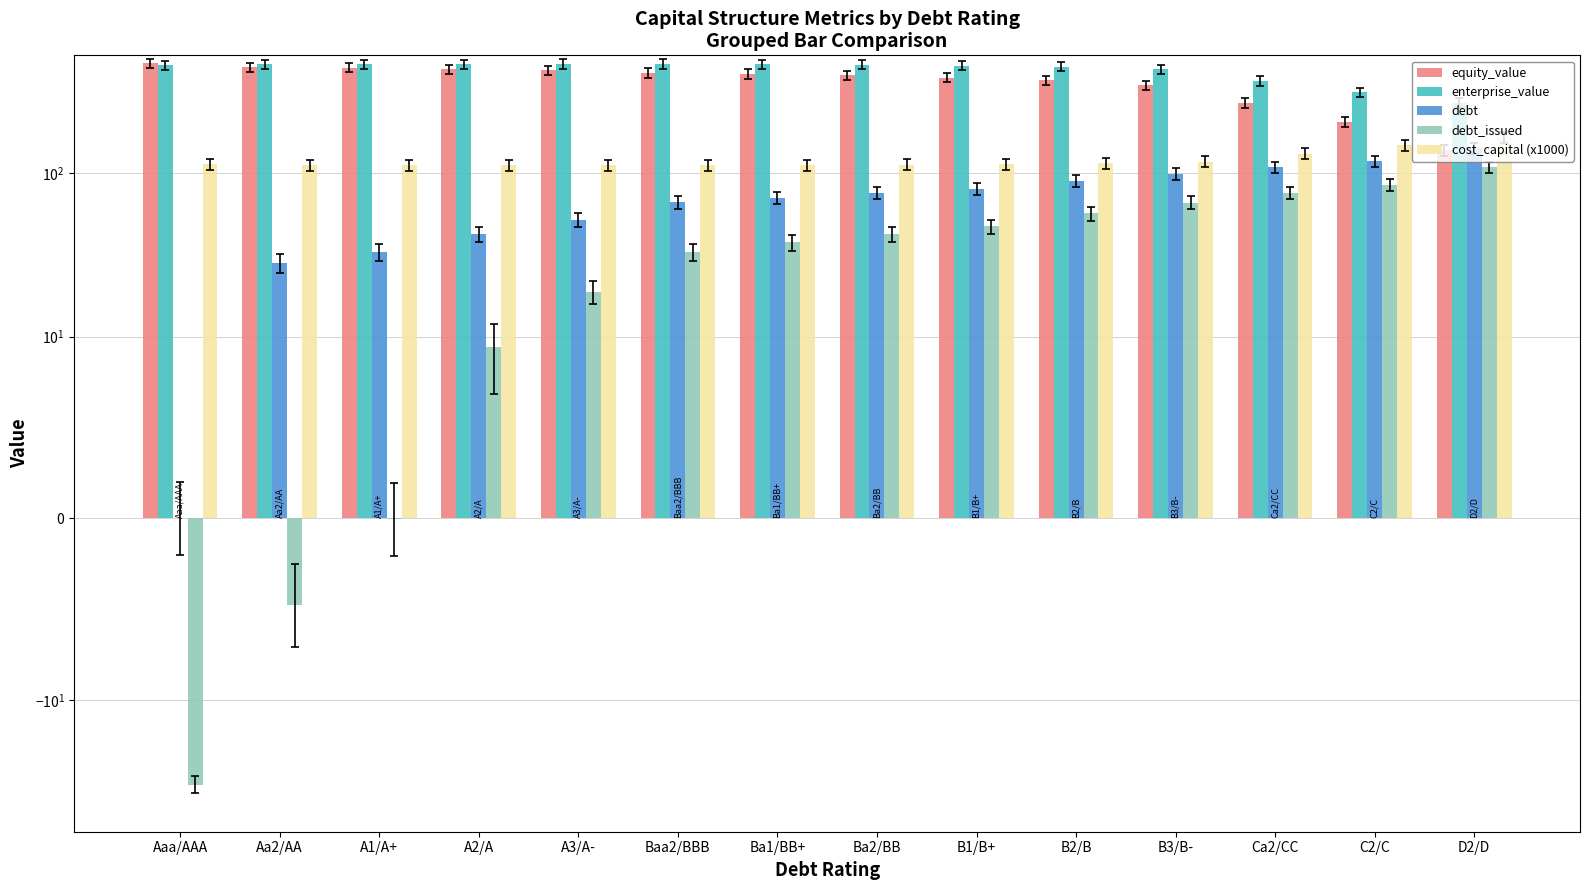

What is the total value across all series at Ca2/CC?

954.0